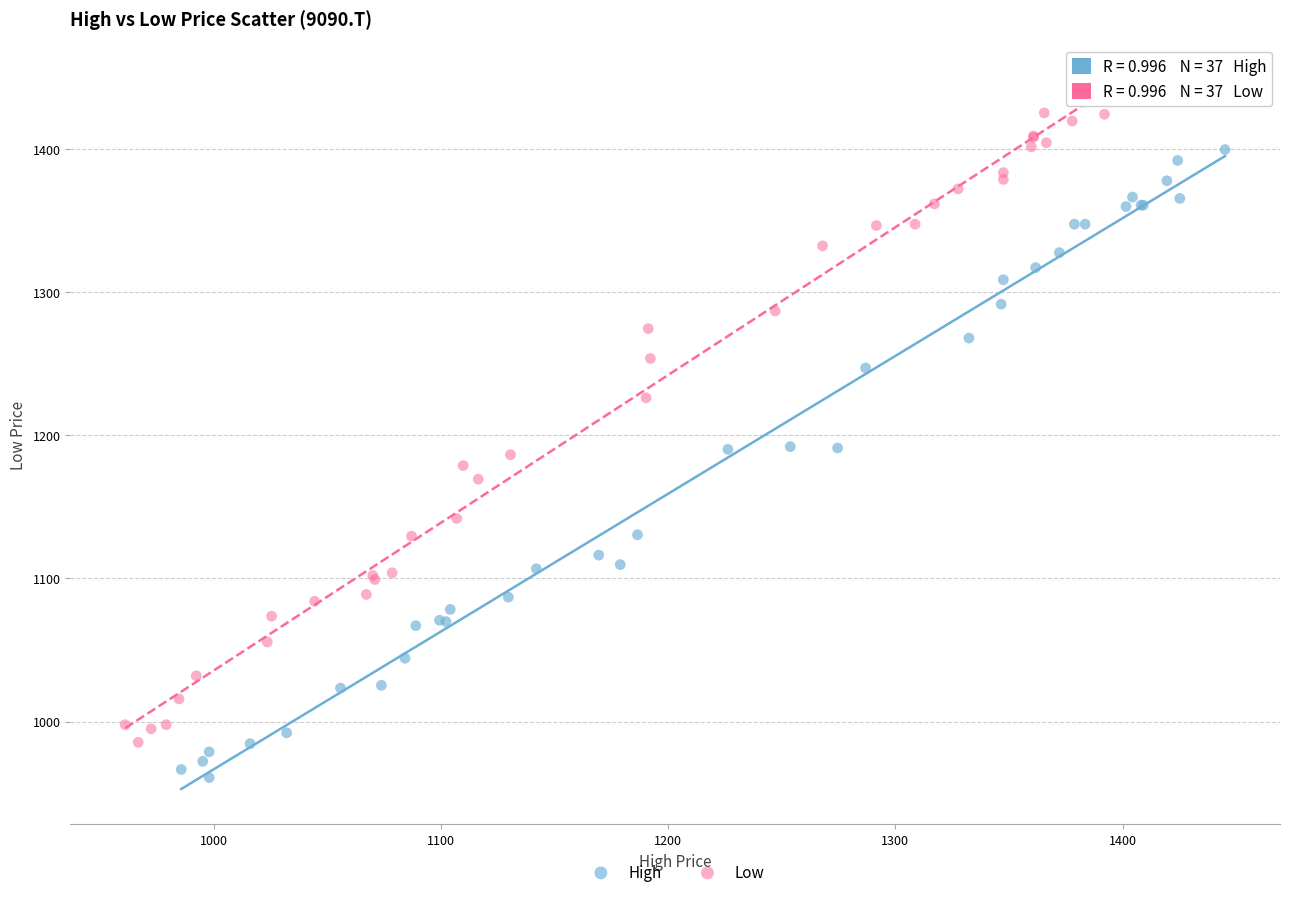

Which series reaches the minimum Y coordinate?

High